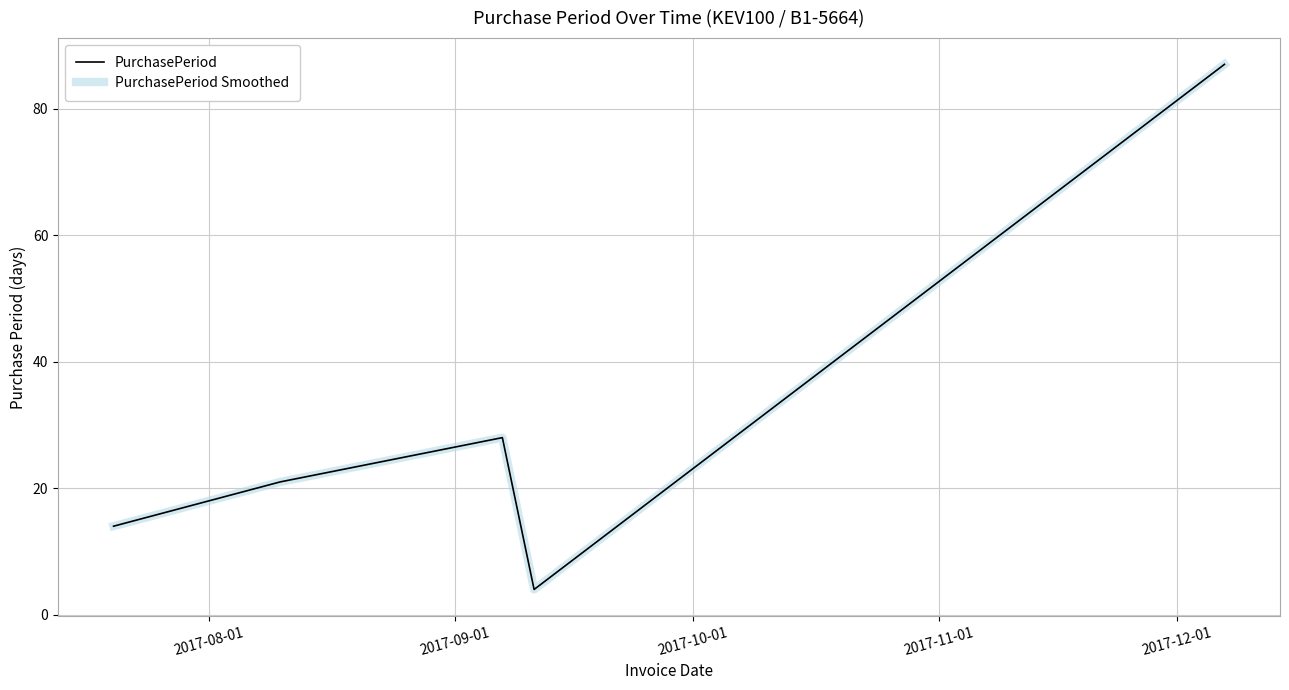

Does the chart have visible grid lines?

Yes